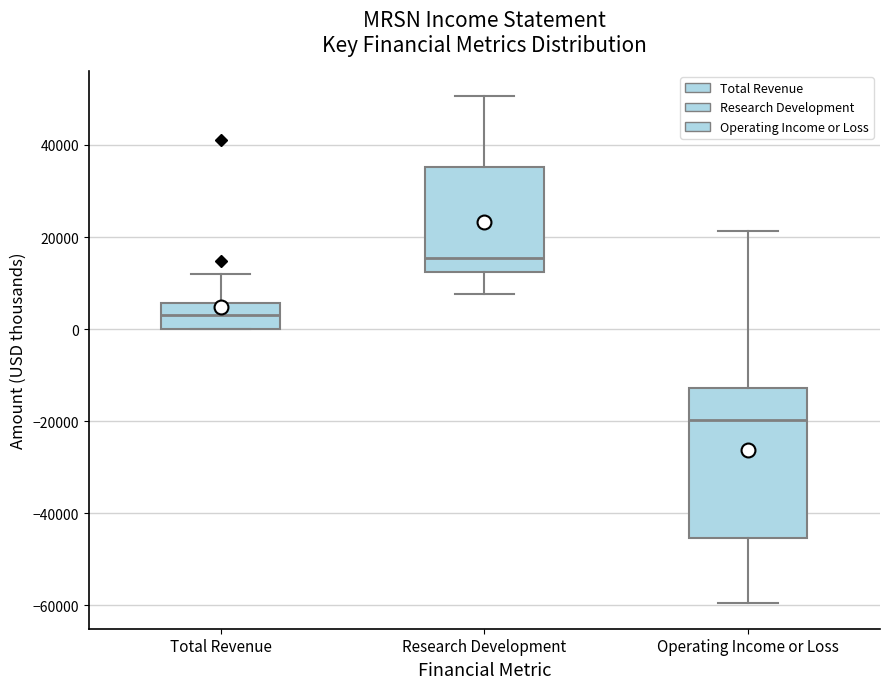

Reading left to right, read every box against the y-axis: the position of its median line, the range the box covers, and the ends of its whiskers. The values are not printed on the chart, so give them approximately, as read against the axis.

Total Revenue: median 4000, box 0 to 6000, whiskers 0 to 12000
Research Development: median 16000, box 12000 to 36000, whiskers 8000 to 50000
Operating Income or Loss: median -20000, box -46000 to -12000, whiskers -60000 to 22000